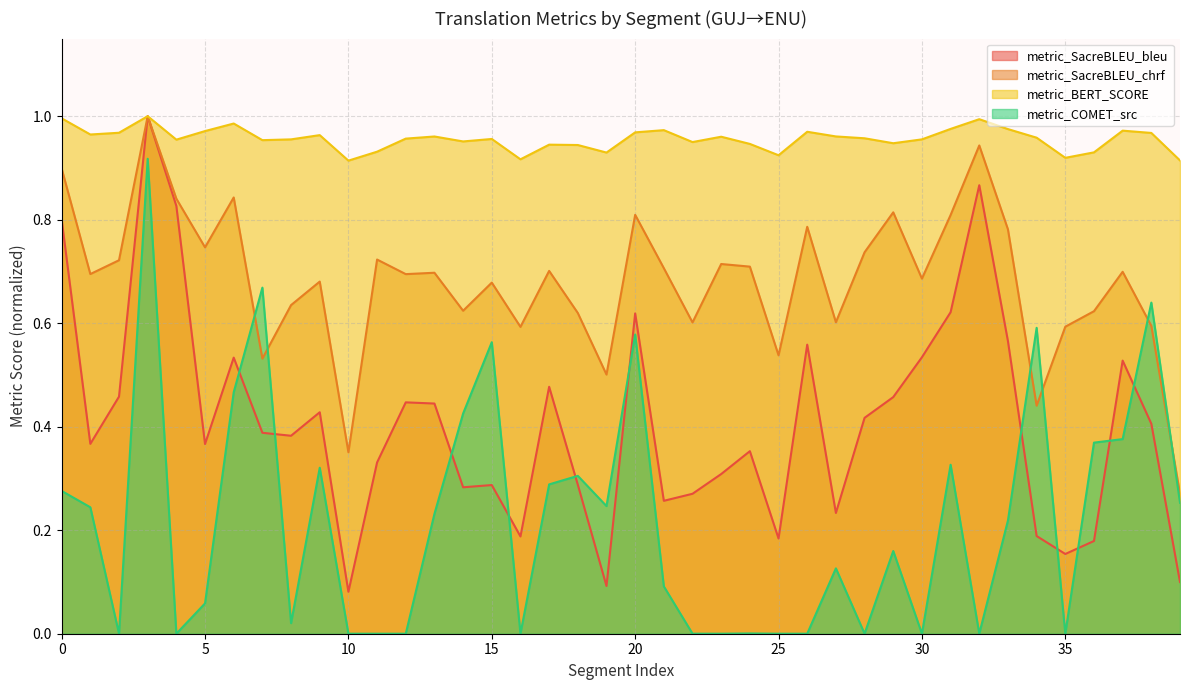

What is the average value of the metric_COMET_src series?

0.2